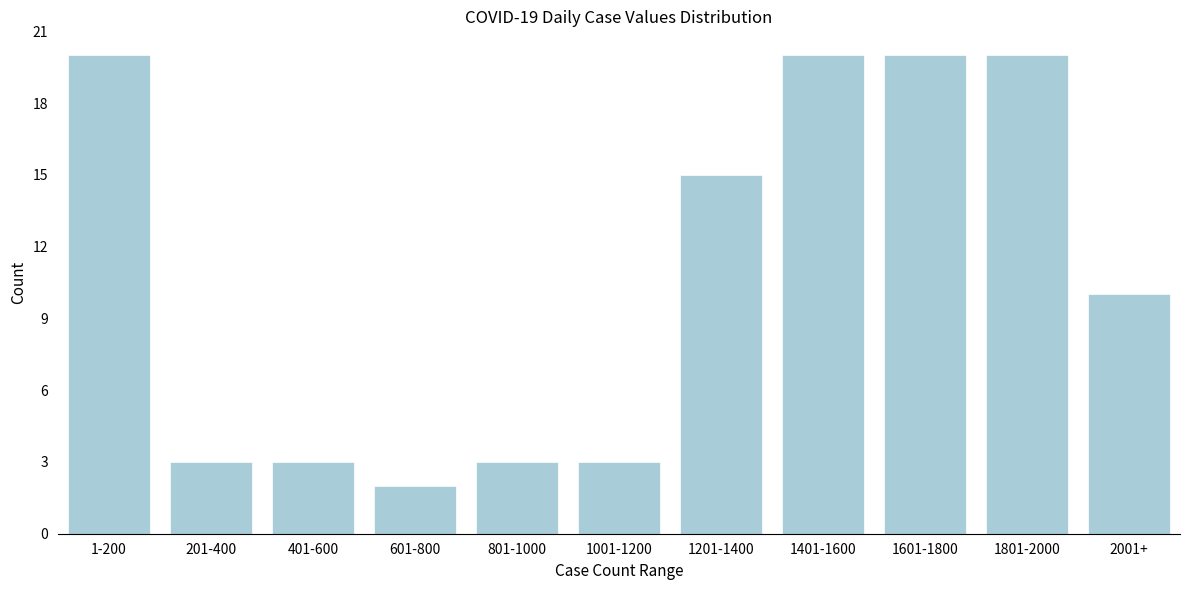

Reading left to right, extract all data points from this chart.

1-200=20	201-400=3	401-600=3	601-800=2	801-1000=3	1001-1200=3	1201-1400=15	1401-1600=20	1601-1800=20	1801-2000=20	2001+=10